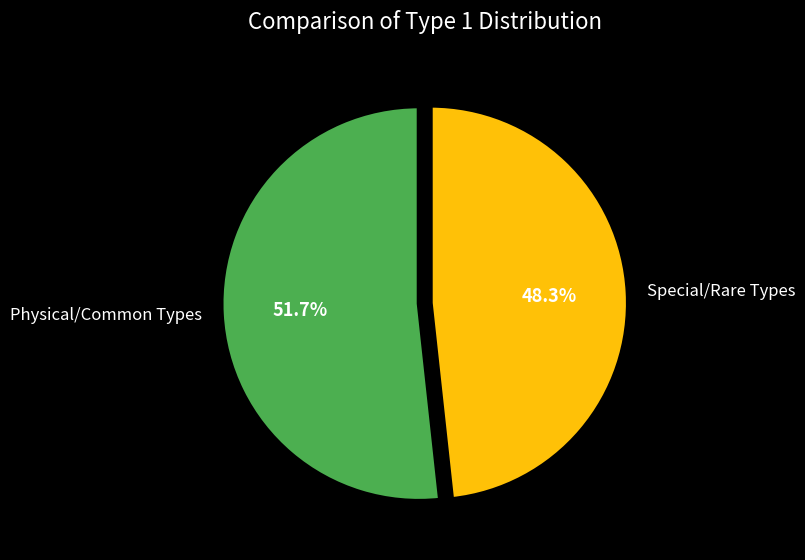

Do Special/Rare Types and Physical/Common Types together represent more than half of the pie?

Yes